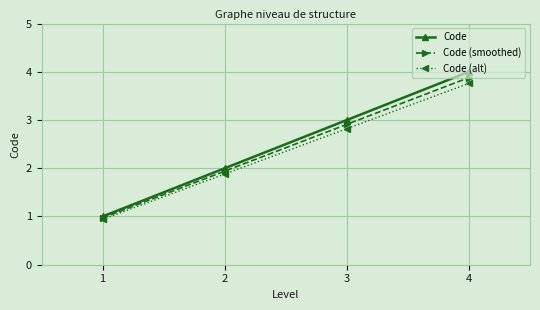

How many Code values are between 2 and 4?

3